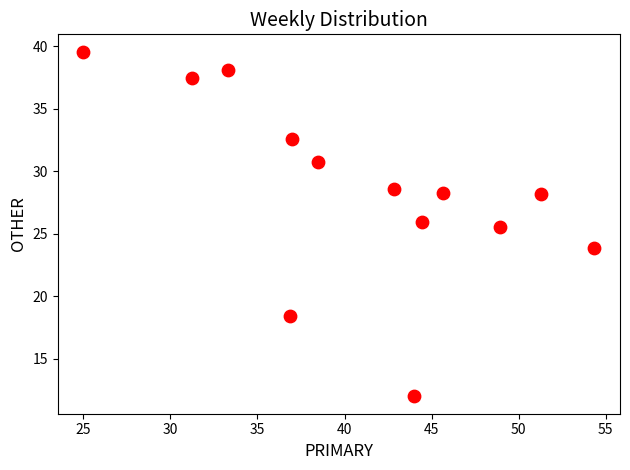

What Y value in the scatter plot is closest to 25?

25.5